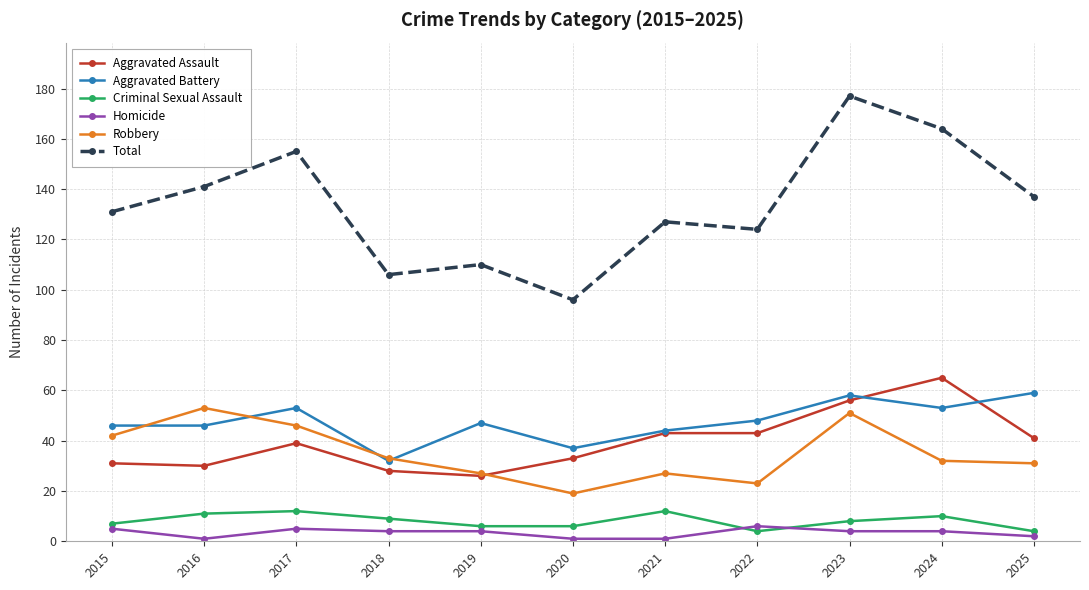

Reading right to left, extract all data points from this chart.

Aggravated Assault: 41	65	56	43	43	33	26	28	39	30	31
Aggravated Battery: 59	53	58	48	44	37	47	32	53	46	46
Criminal Sexual Assault: 4	10	8	4	12	6	6	9	12	11	7
Homicide: 2	4	4	6	1	1	4	4	5	1	5
Robbery: 31	32	51	23	27	19	27	33	46	53	42
Total: 137	164	177	124	127	96	110	106	155	141	131